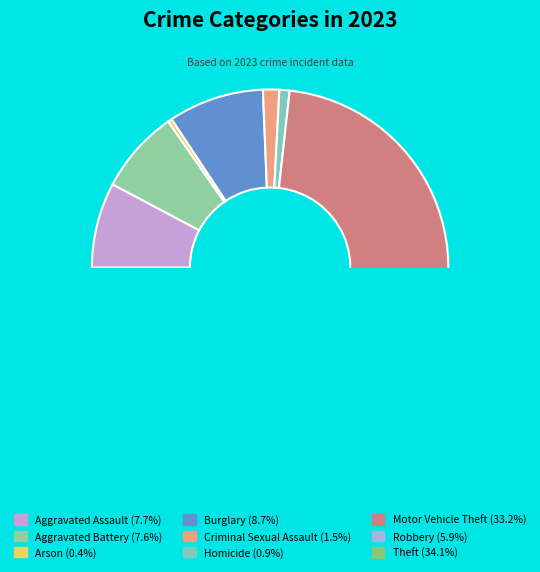

What is the largest slice in the pie chart?

Theft